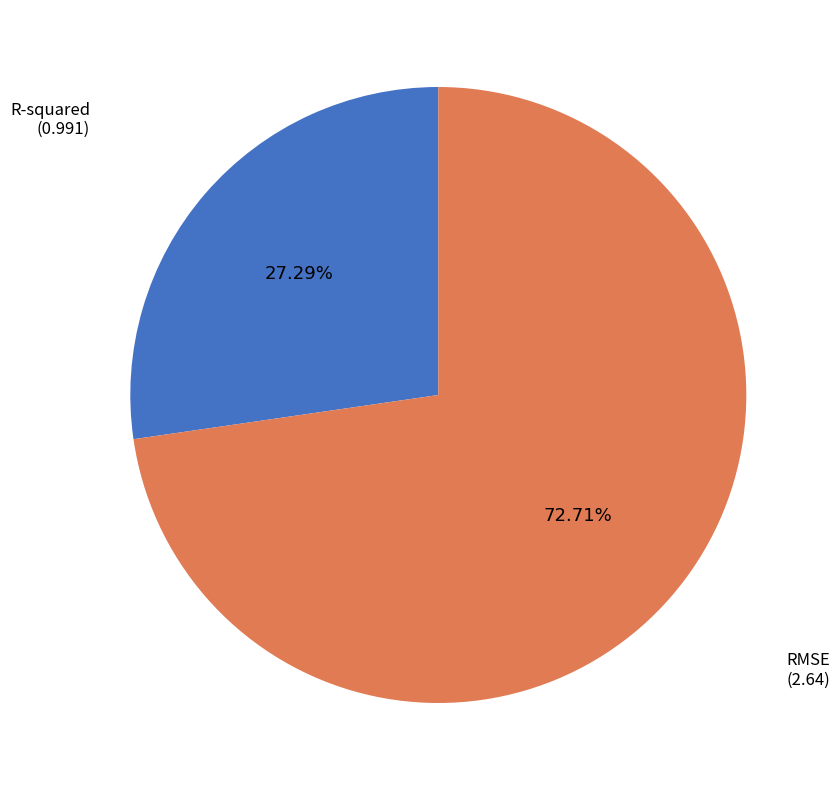

What is the ratio of the value at R-squared to the value at RMSE?

0.4